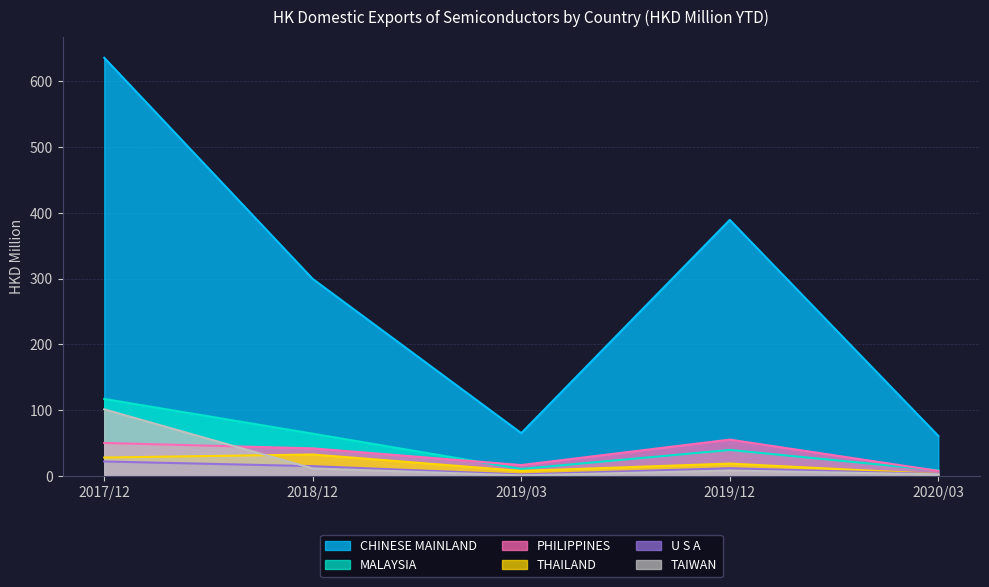

Is the value of CHINESE MAINLAND at 2019/12 greater than the value of MALAYSIA at 2020/03?

Yes